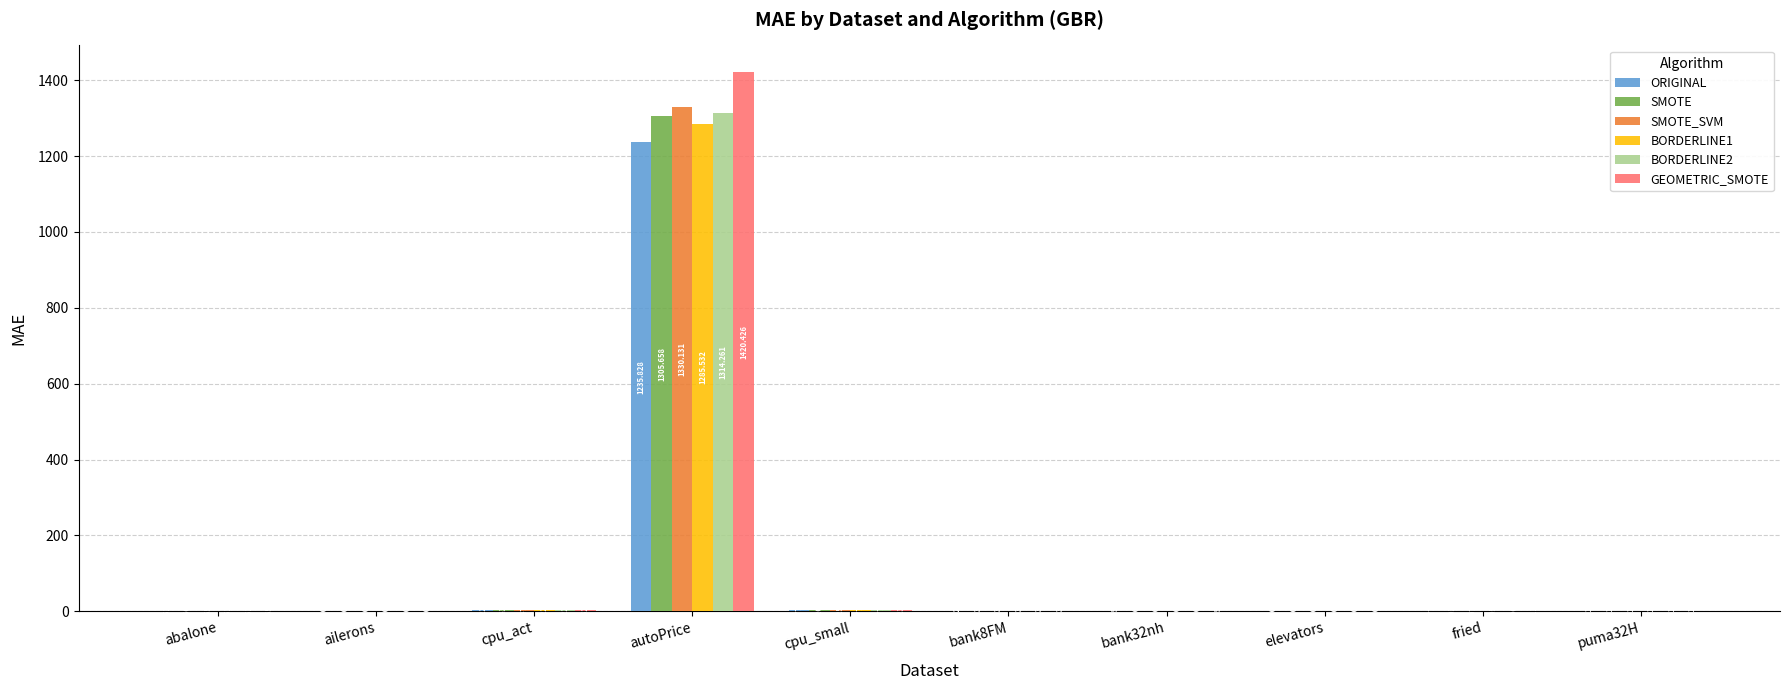

How many groups of bars are there?

10